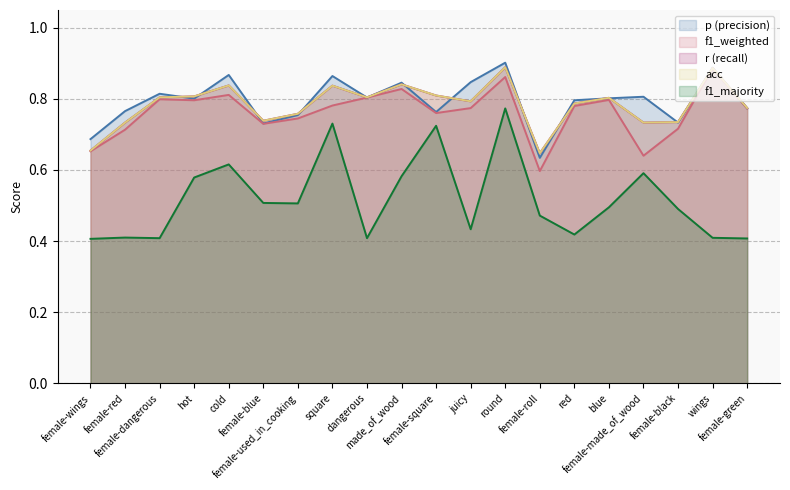

True or false: f1_weighted and f1_majority cross at least once.

False